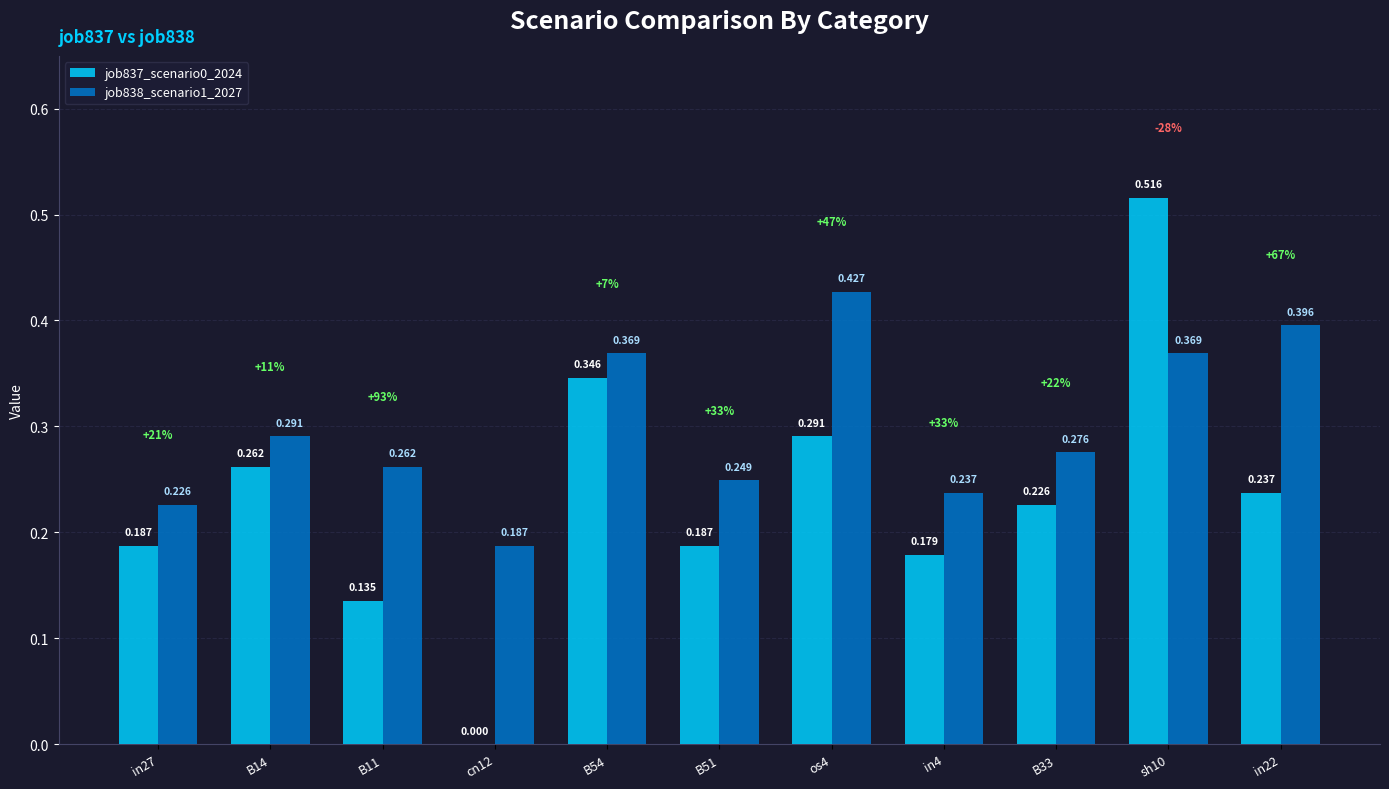

What is the label of the 7th bar from the right?

B54